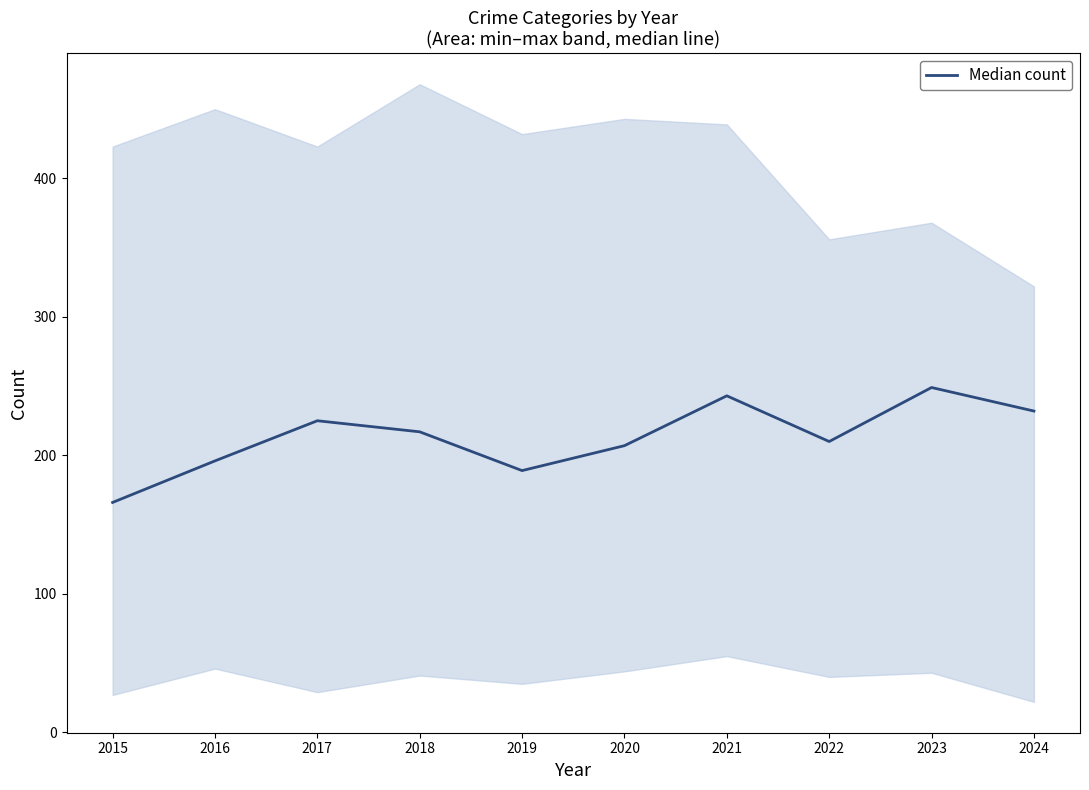

List the labels in order of value, smallest first.

2015, 2019, 2016, 2020, 2022, 2018, 2017, 2024, 2021, 2023